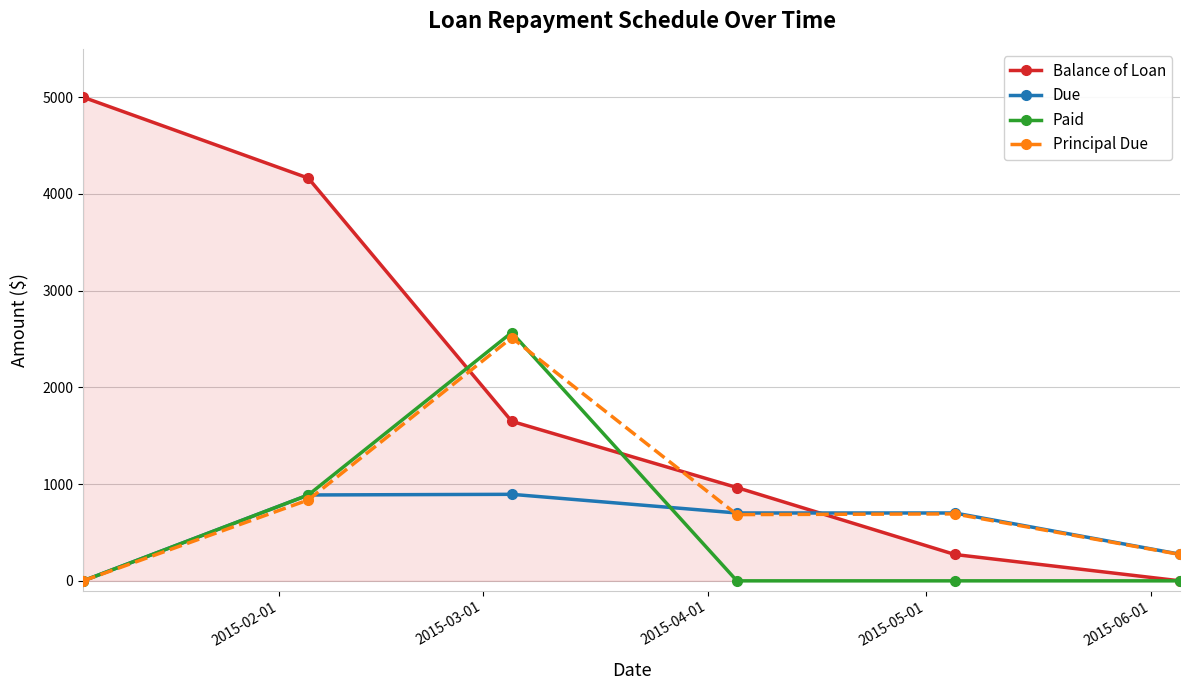

True or false: Paid has more than 0 interior local peaks.

True